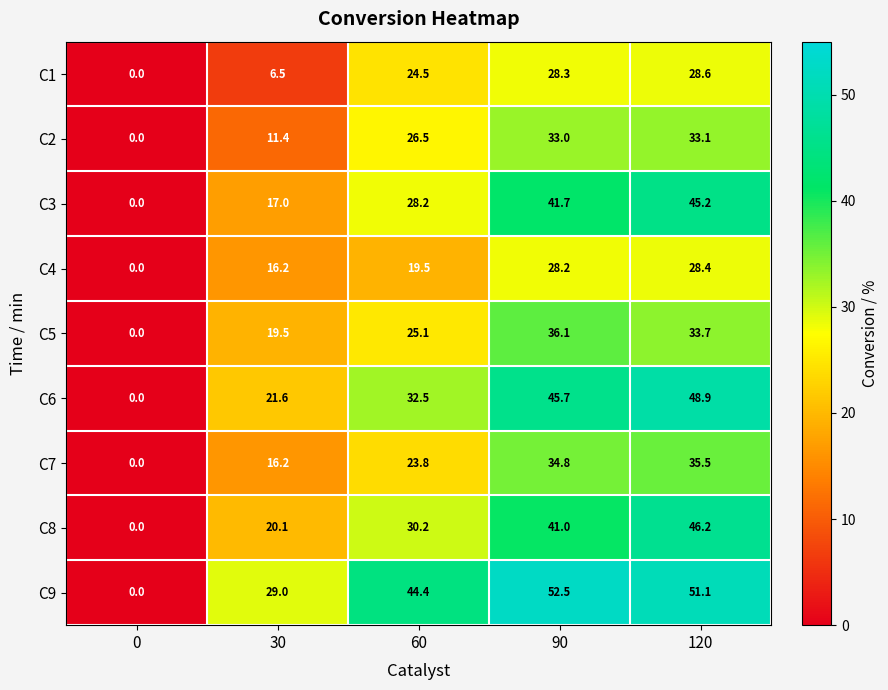

List the series in order of their peak value, highest first.

C9, C6, C8, C3, C5, C7, C2, C1, C4